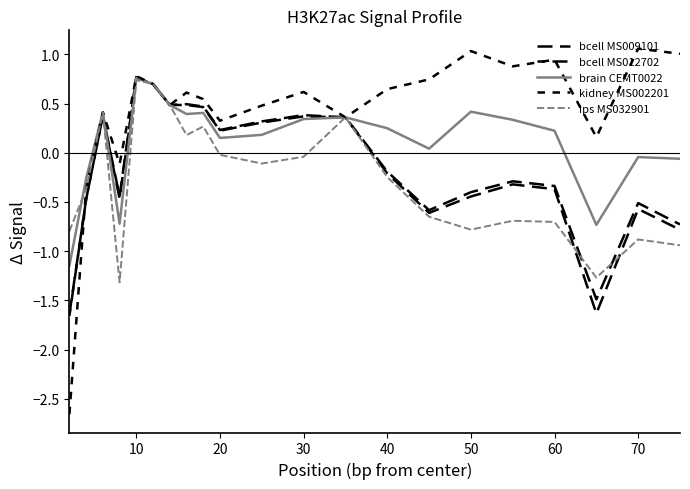

True or false: bcell MS009101 and kidney MS002201 intersect in this chart.

True